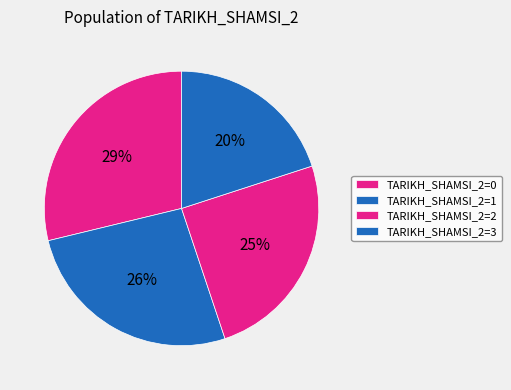

Is there any slice that represents more than half of the pie?

No